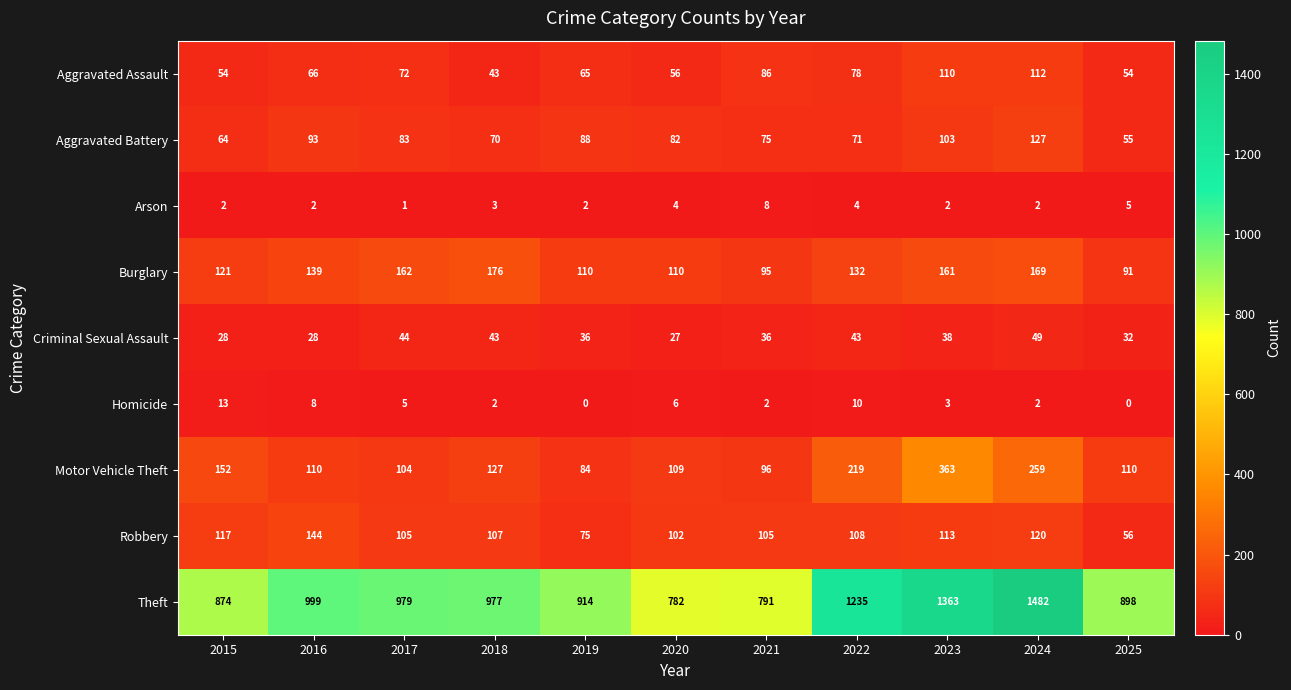

What is the difference between the Criminal Sexual Assault values at 2025 and 2021?

4